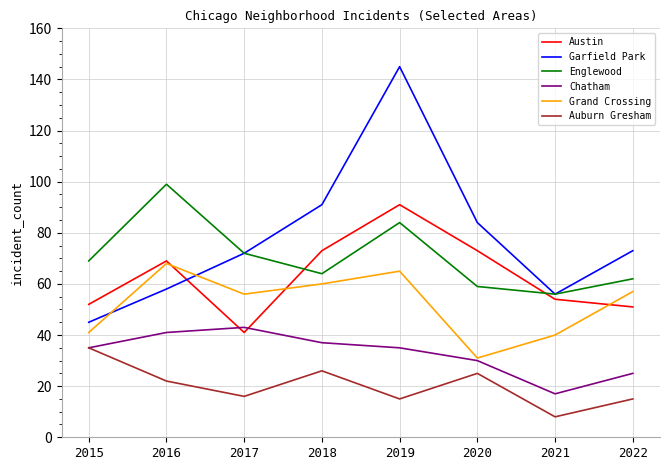

Rank the series by their maximum value, from highest to lowest.

Garfield Park, Englewood, Austin, Grand Crossing, Chatham, Auburn Gresham